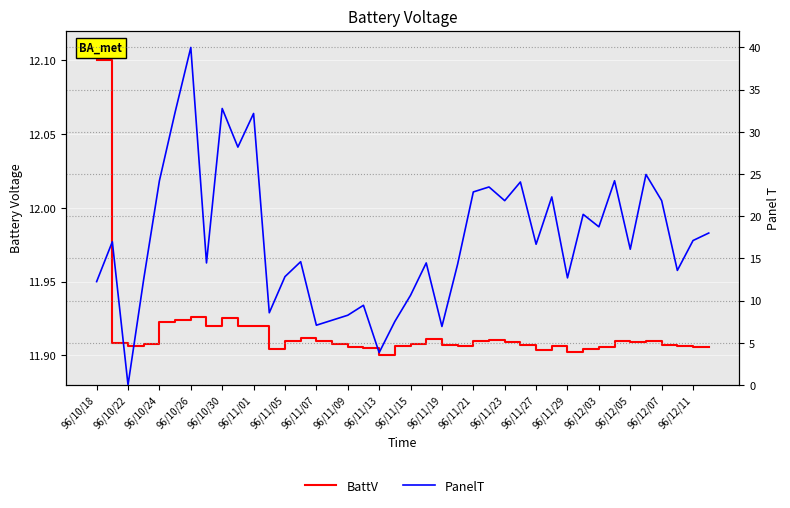

Between 21 and 96/11/07, which is larger?

96/11/07